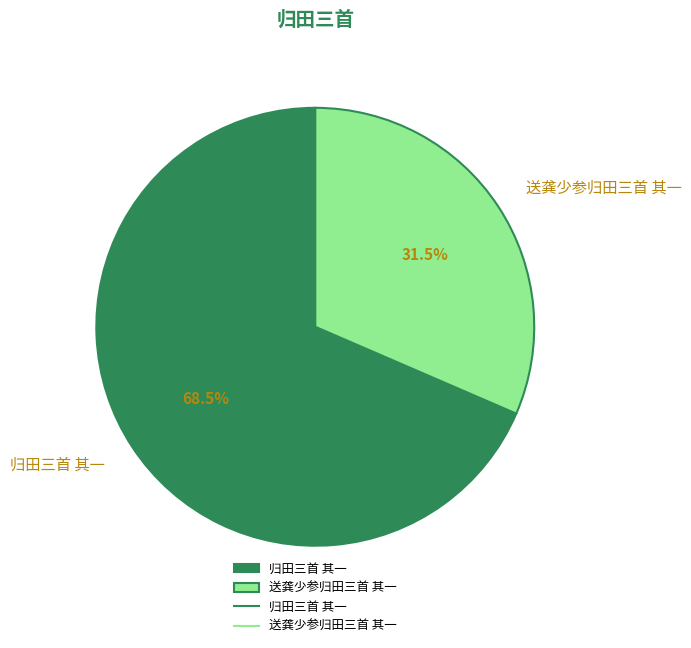

Rank the categories by value from lowest to highest.

送龚少参归田三首 其一, 归田三首 其一